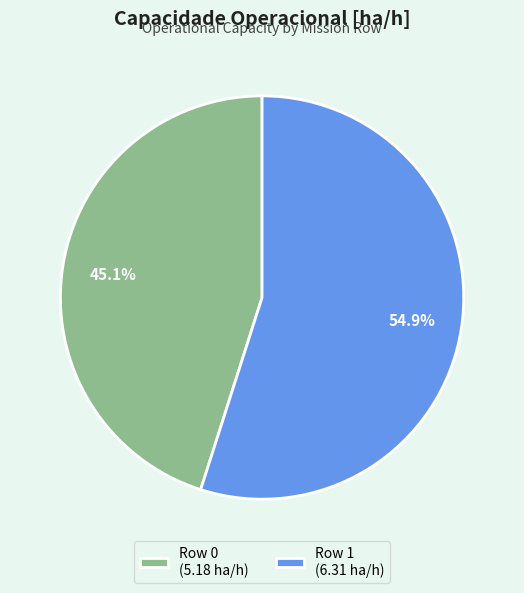

Is it true that Row 1 is 62% of the pie?

False